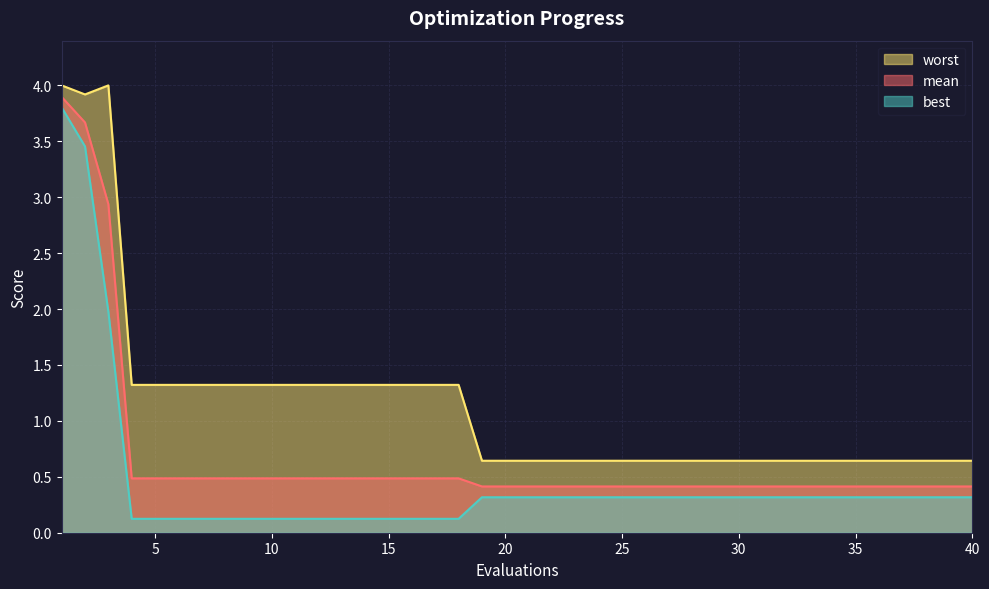

How many lines are shown in the chart?

3